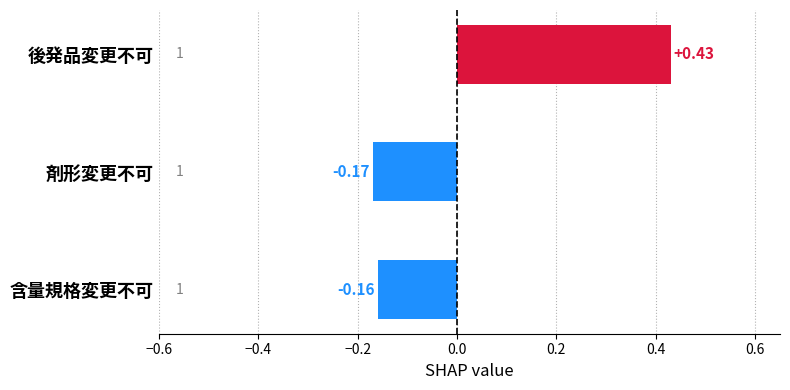

Are the bars grouped side by side (vs. stacked)?

No